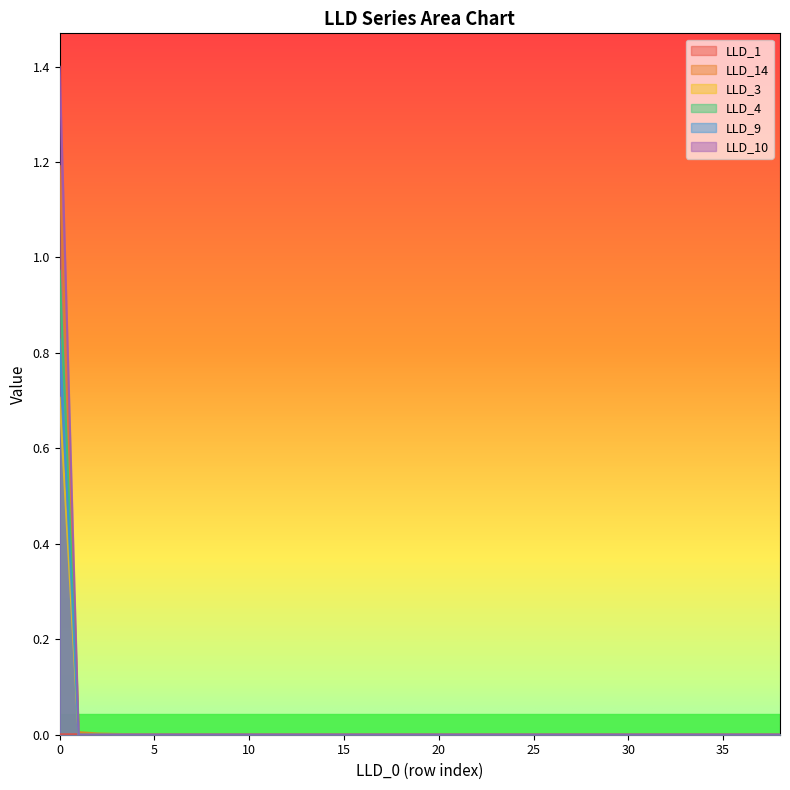

List the series in order of their peak value, highest first.

LLD_10, LLD_14, LLD_9, LLD_3, LLD_4, LLD_1